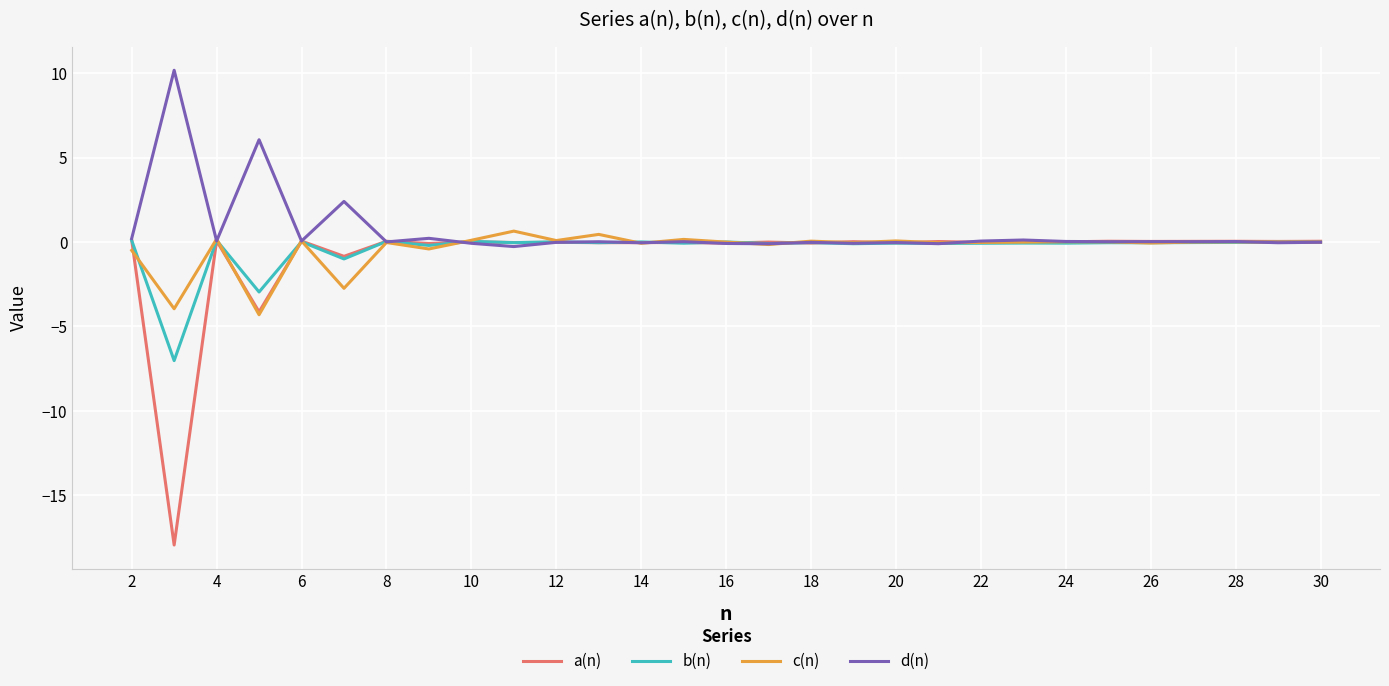

What is the greatest value displayed?

10.2